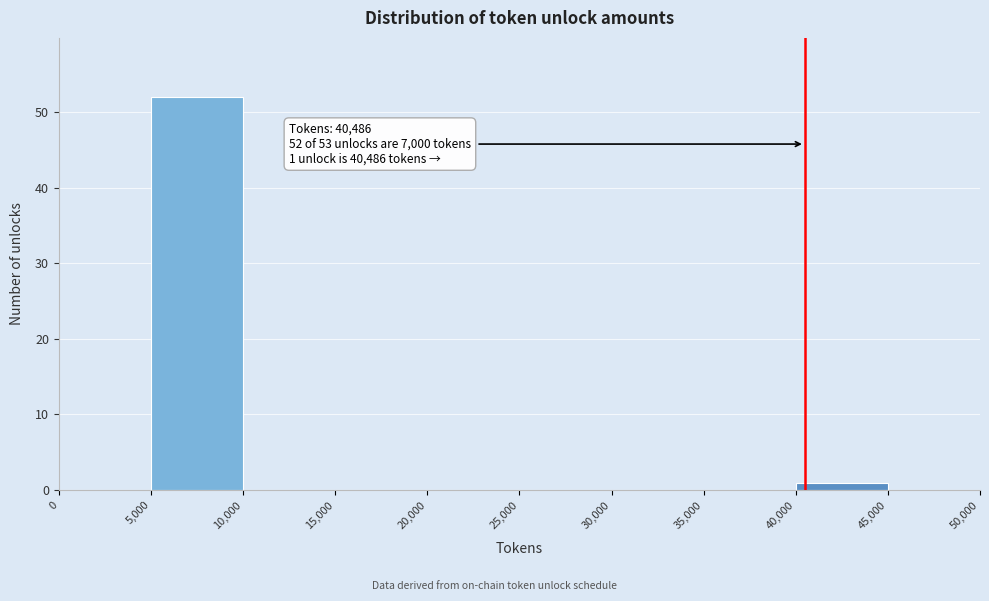

Which range on the x-axis has the tallest bar?

5,000 to 10,000